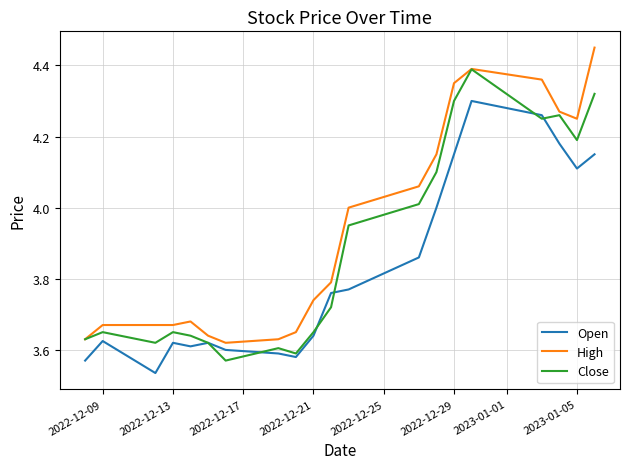

List the series in order of their overall mean, highest first.

High, Close, Open